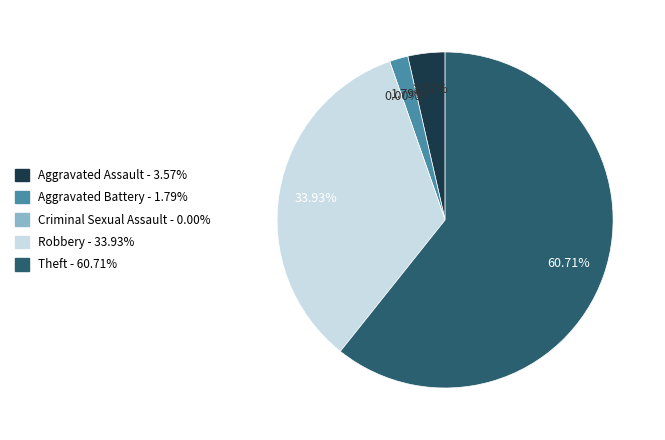

Combined, what portion of the pie is Aggravated Battery and Aggravated Assault?

5.4%